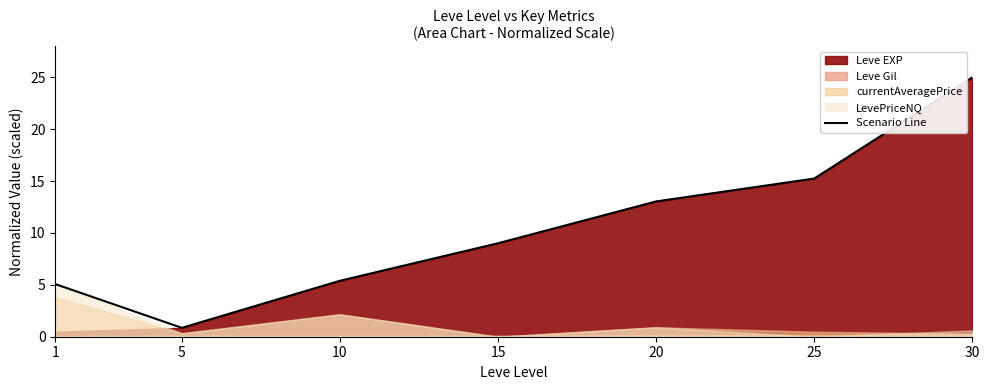

List the labels in order of value, smallest first.

5, 1, 10, 15, 20, 25, 30